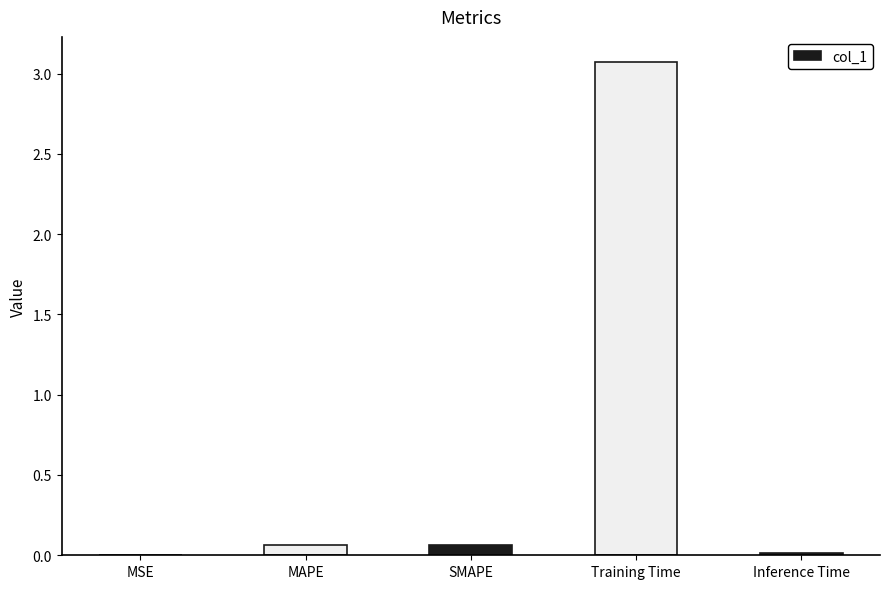

What value does the data have at Training Time?

3.1